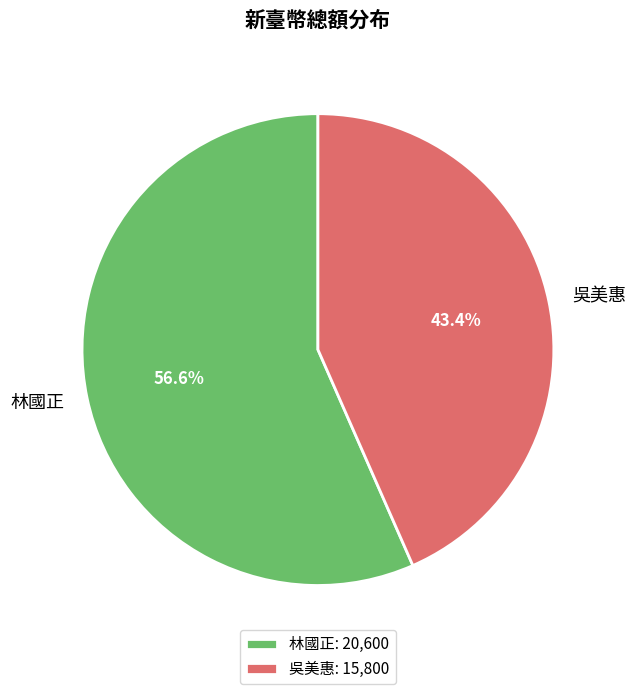

To the nearest percent, what is the combined percentage of 林國正 and 吳美惠?

100%